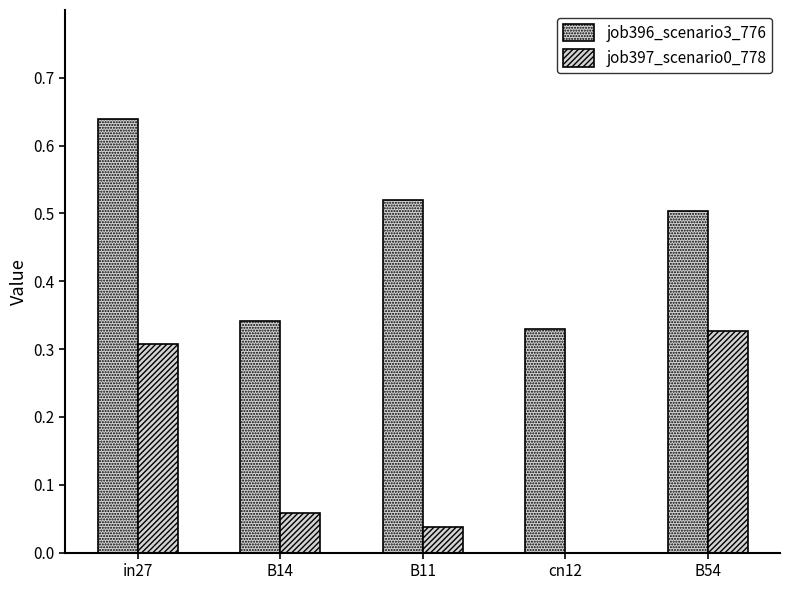

Does the chart contain stacked bars?

No